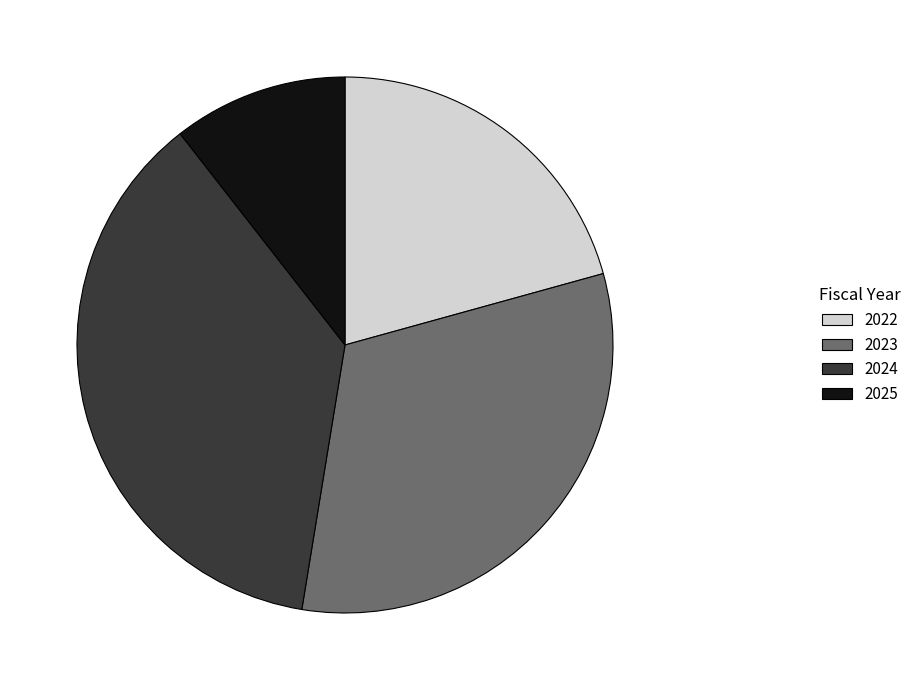

Between 2024 and 2025, which is larger?

2024